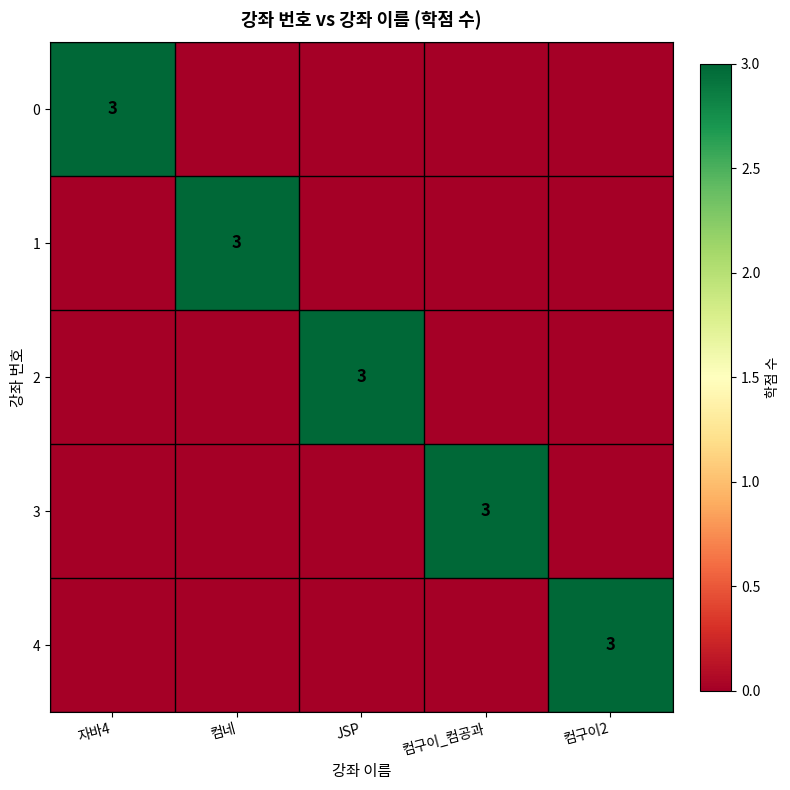

True or false: 0 has a value of 3 at 자바4.

True